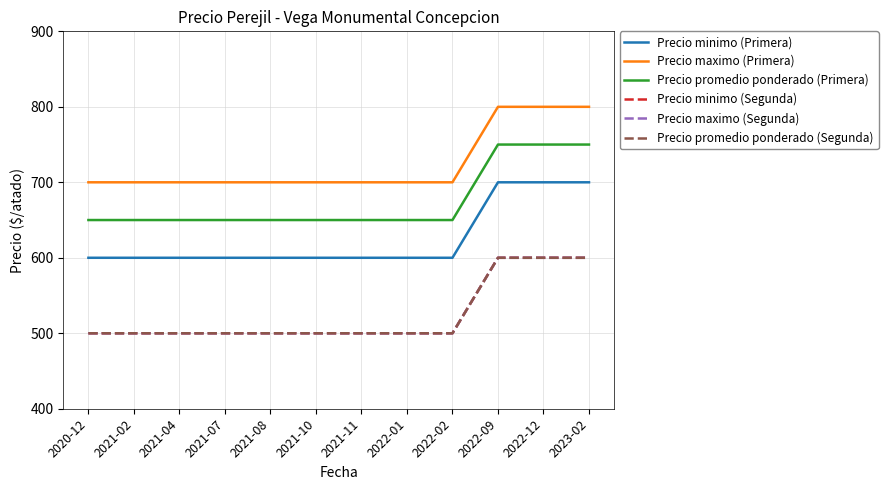

Does the chart display data point markers on the line(s)?

No